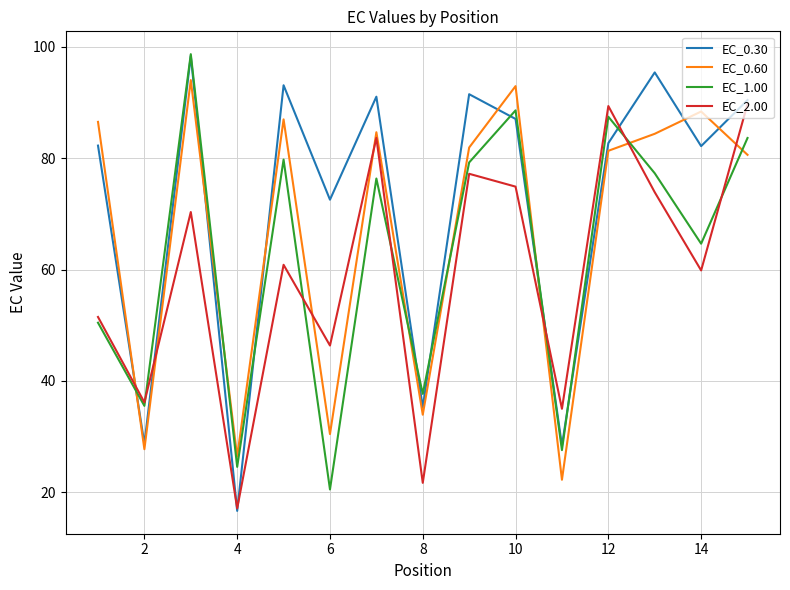

True or false: EC_1.00 has more than 1 interior local peaks.

True